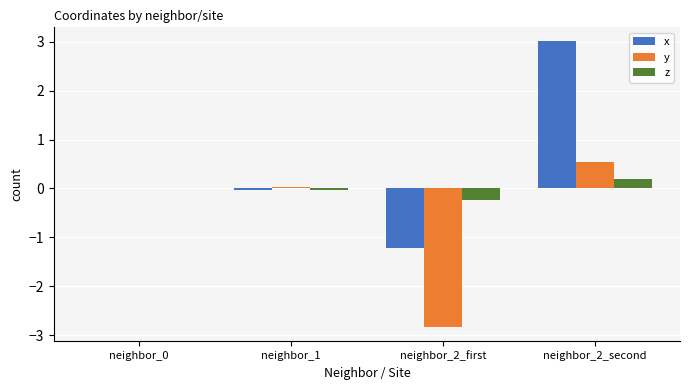

At which label does z reach its peak?

neighbor_2_second